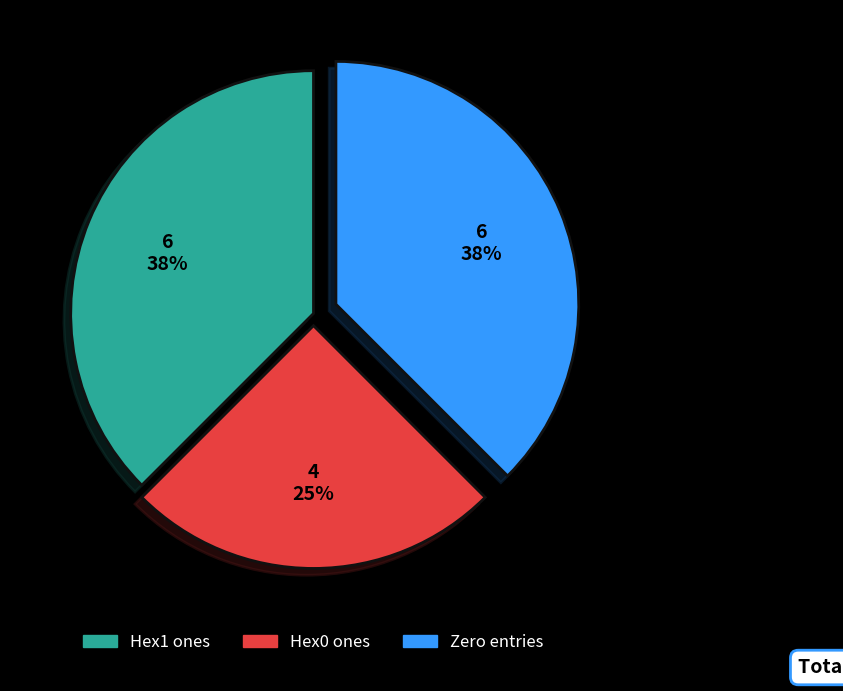

Does any single category account for the majority?

No